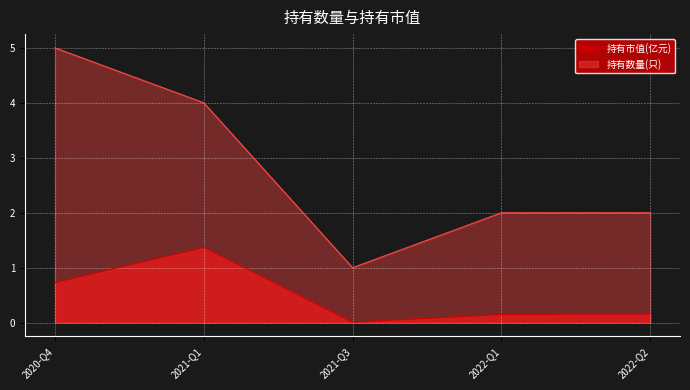

Between 2022-Q2 and 2022-Q1, which series saw the biggest shift?

持有市值(亿元)